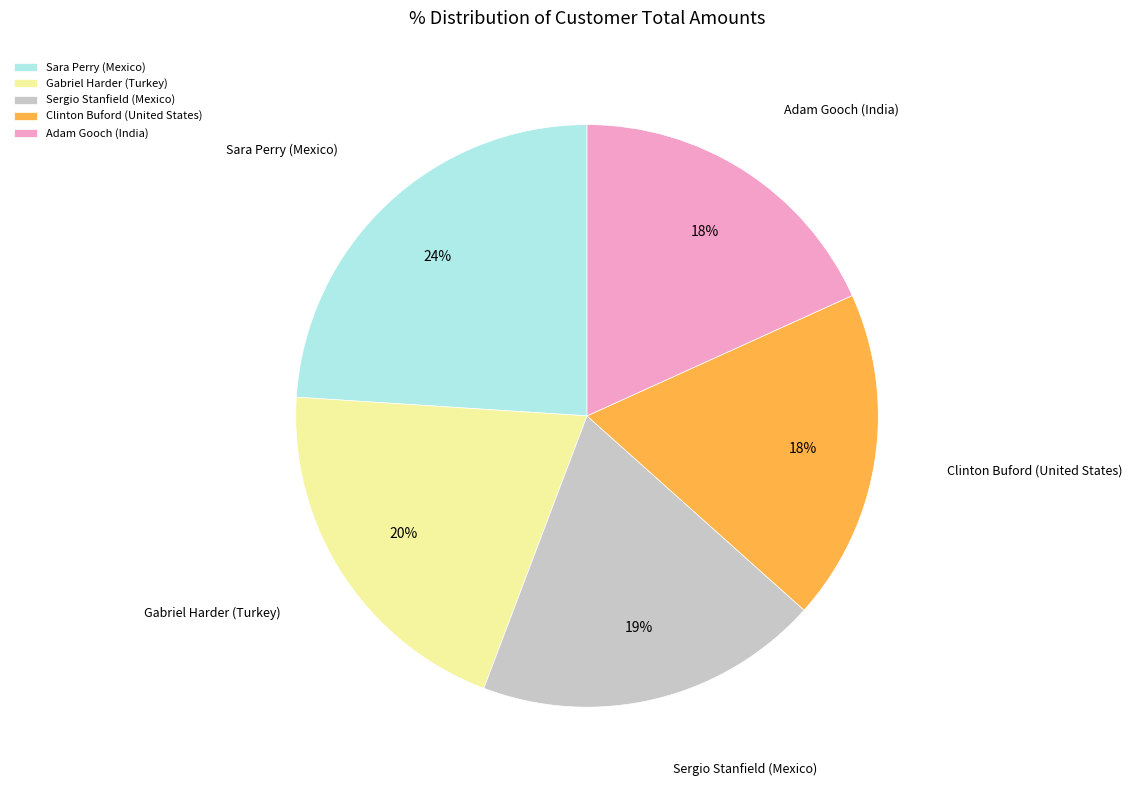

The Sergio Stanfield (Mexico) slice represents 19% of the pie. True or false?

True